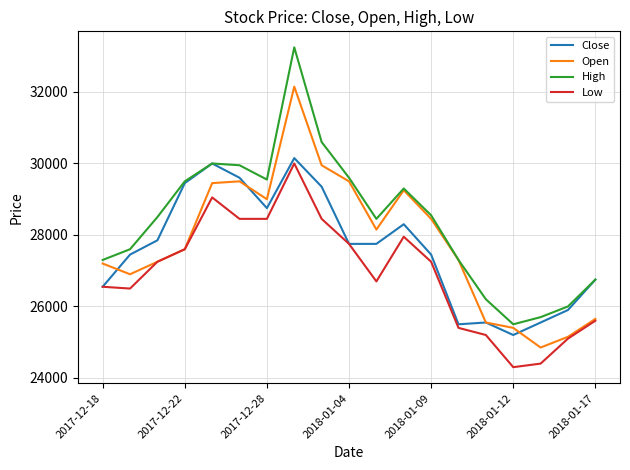

True or false: Low and High intersect in this chart.

False